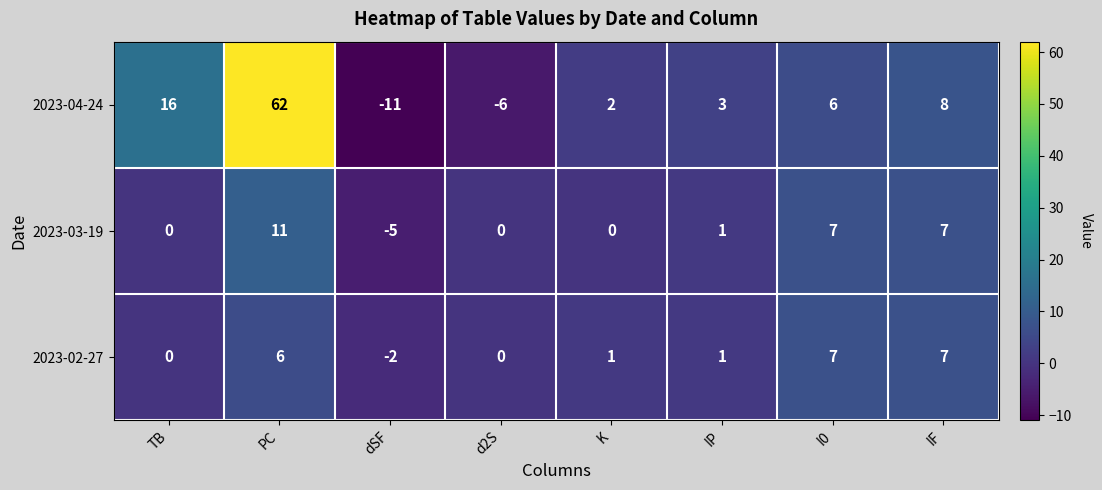

Reading left to right, what are all the values shown in this chart?

2023-04-24: TB=16	PC=62	dSF=-11	d2S=-6	K=2	IP=3	I0=6	IF=8
2023-03-19: TB=0	PC=11	dSF=-5	d2S=0	K=0	IP=1	I0=7	IF=7
2023-02-27: TB=0	PC=6	dSF=-2	d2S=0	K=1	IP=1	I0=7	IF=7